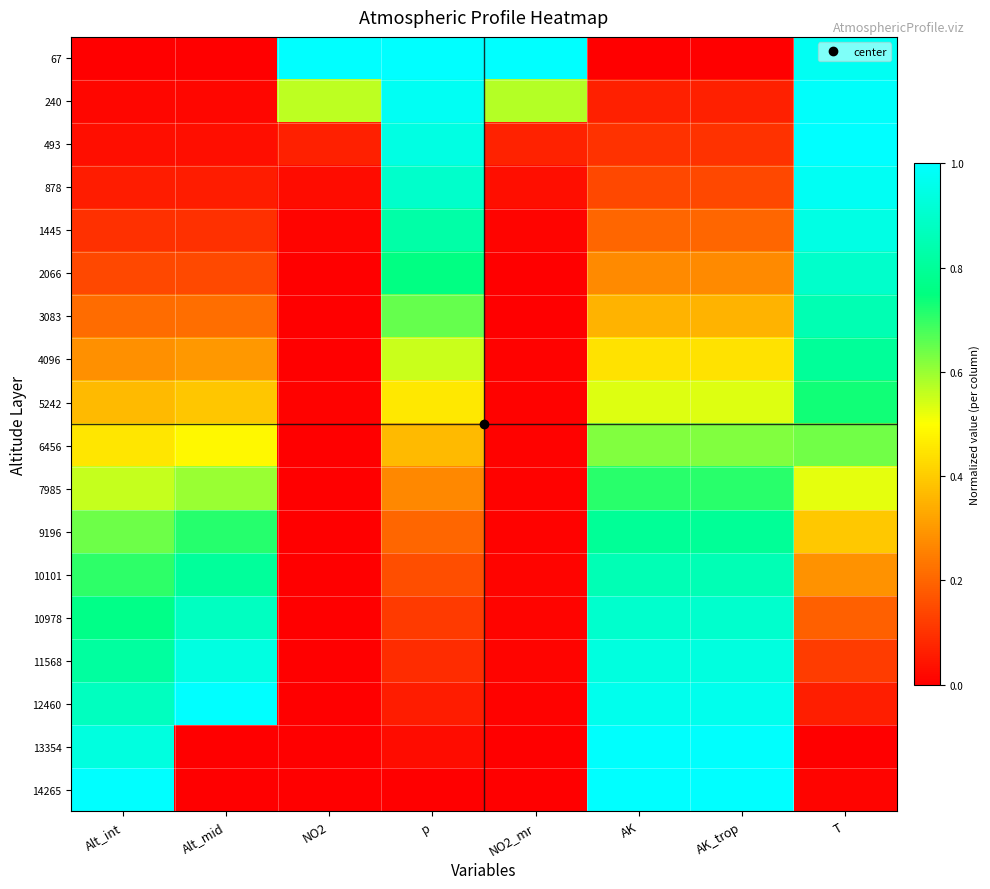

Which has a higher value, AK_trop or Alt_mid?

Alt_mid